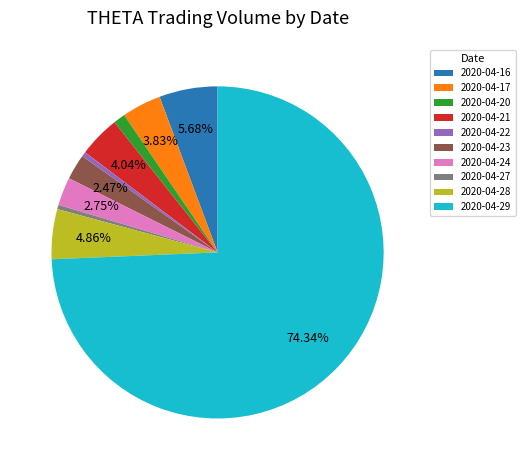

Is it true that 2020-04-24 is 3% of the pie?

True